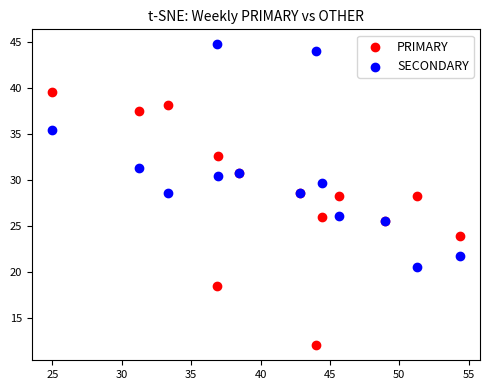

What are all the series names shown in the legend?

PRIMARY, SECONDARY